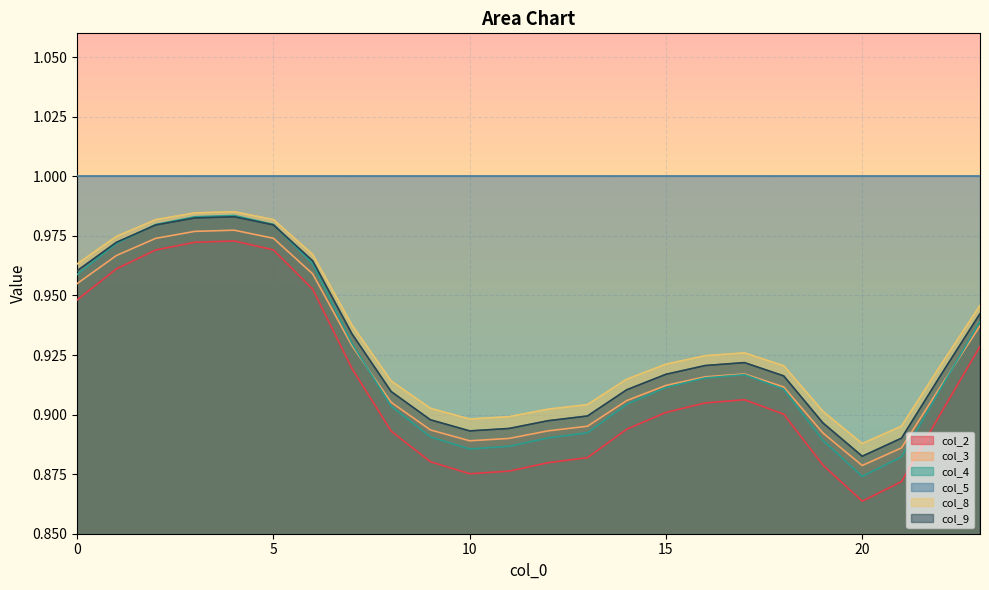

True or false: col_3 and col_5 intersect in this chart.

False